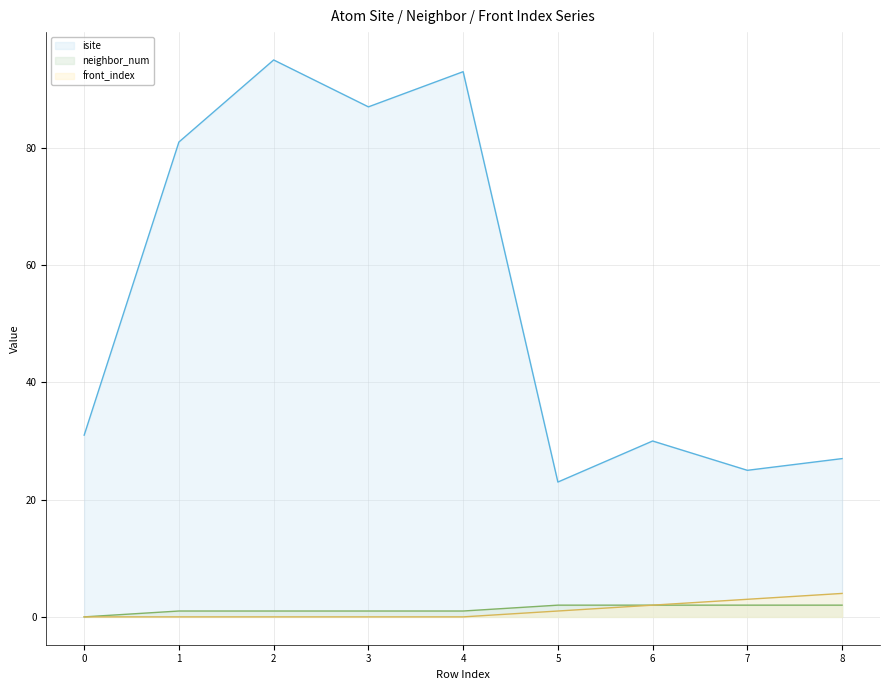

How many data points does each series have?

9